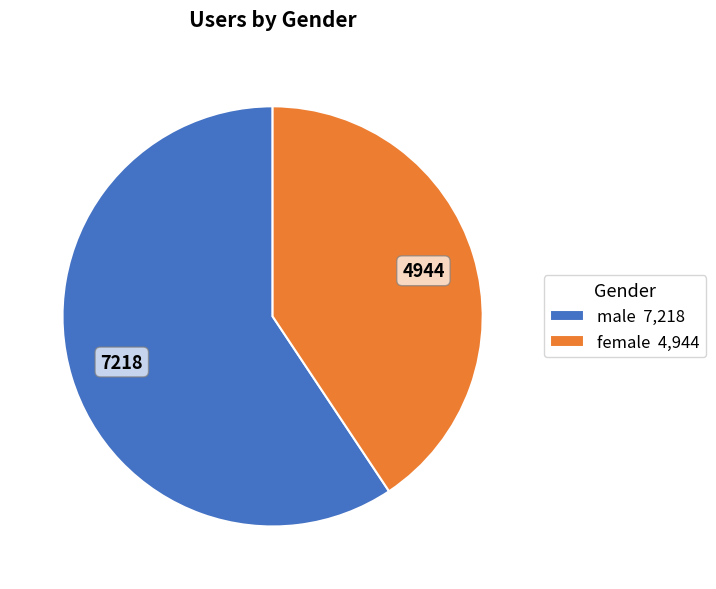

Does female account for over 50% of the chart?

No